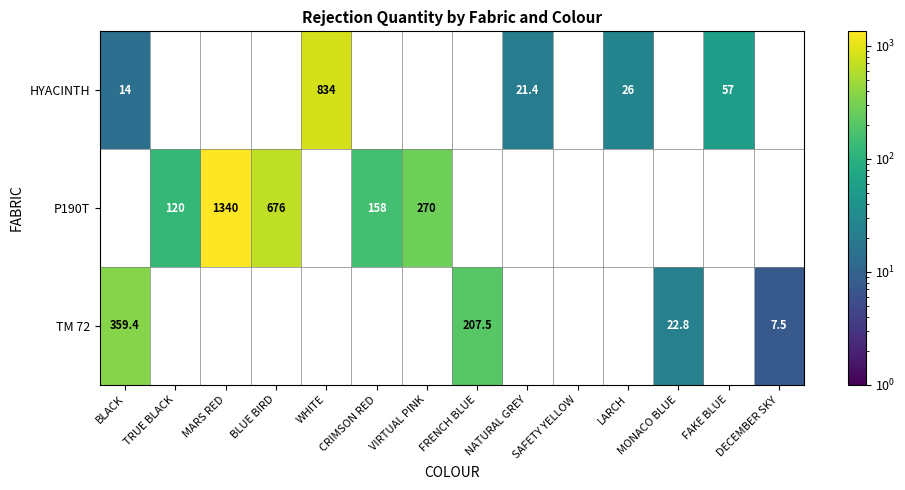

What is the difference between the HYACINTH values at FAKE BLUE and LARCH?

31.0